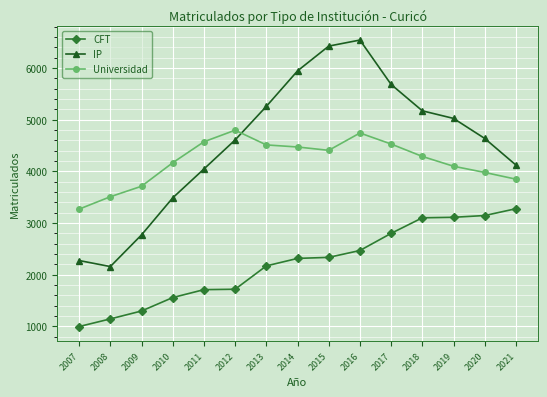

The CFT series shows 3146 at 2020. True or false?

True